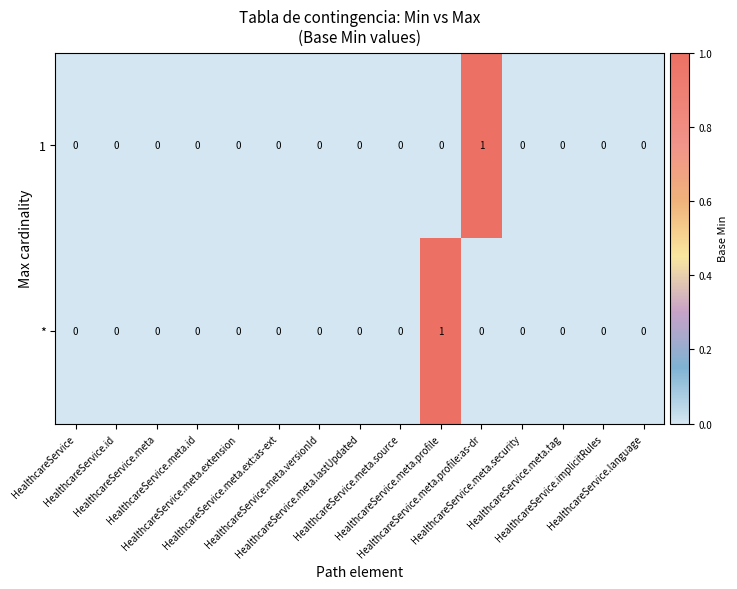

How many * values are between 0 and 1?

15